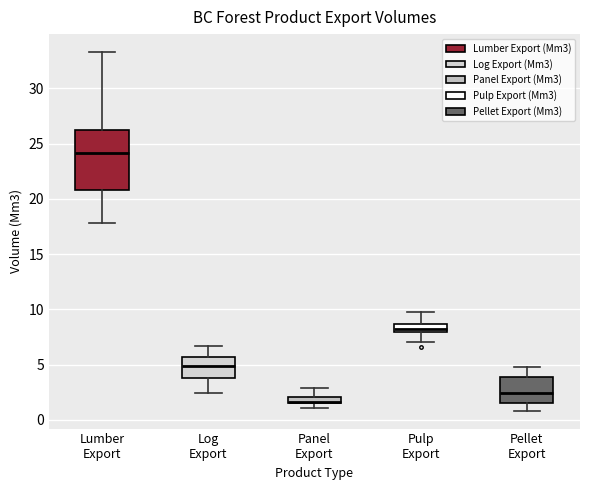

Which box is the tallest, from its lower edge to its upper edge?

Lumber Export